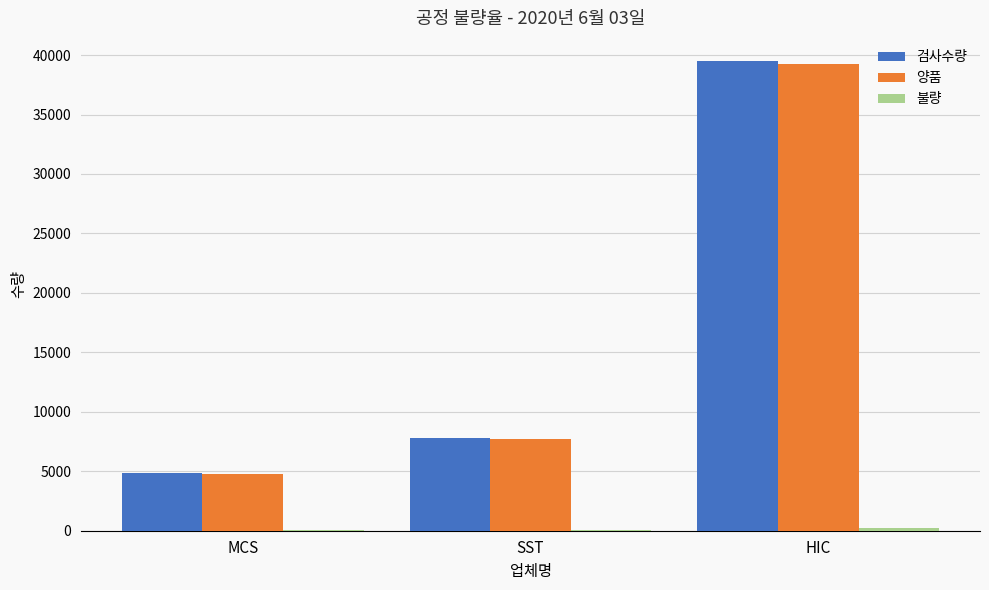

The value of 양품 at SST is 7701. True or false?

True